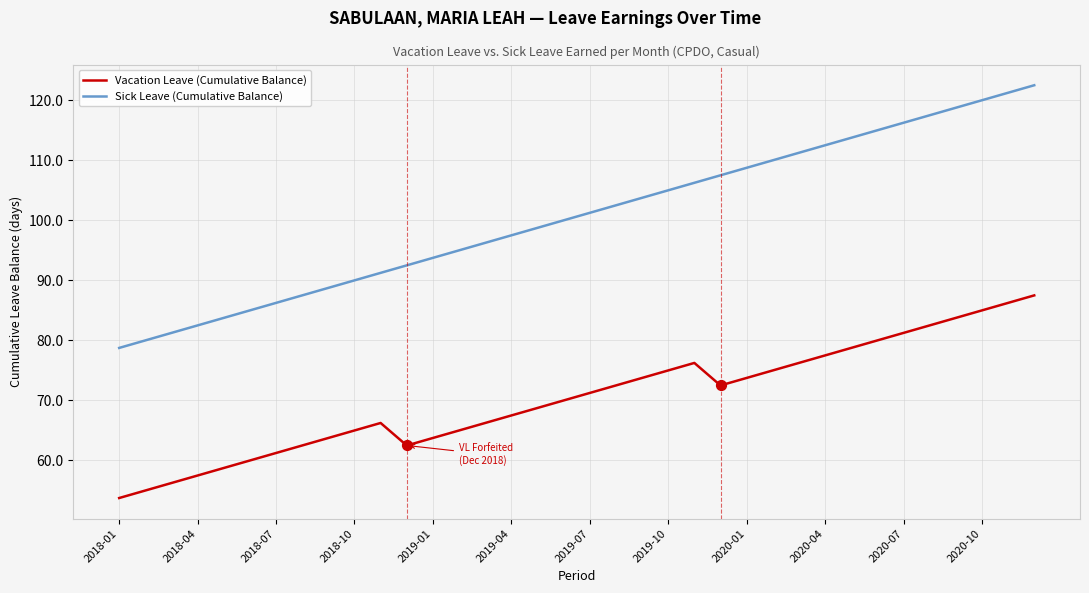

Which series has the largest total across all categories?

Sick Leave (Cumulative Balance)